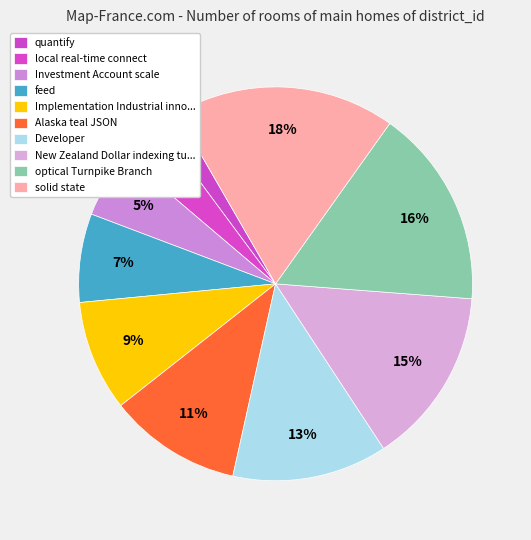

What is the ratio of the value at quantify to the value at solid state?

0.1